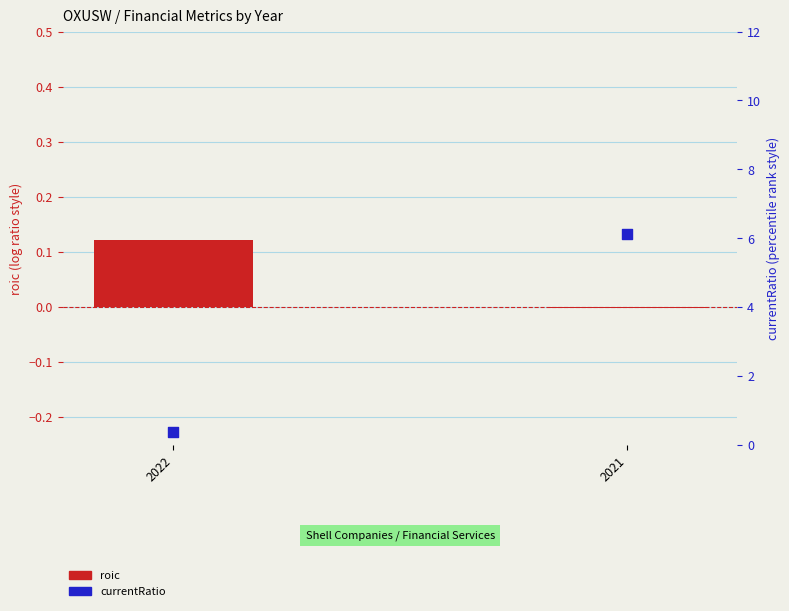

Which series reaches the maximum Y coordinate?

currentRatio